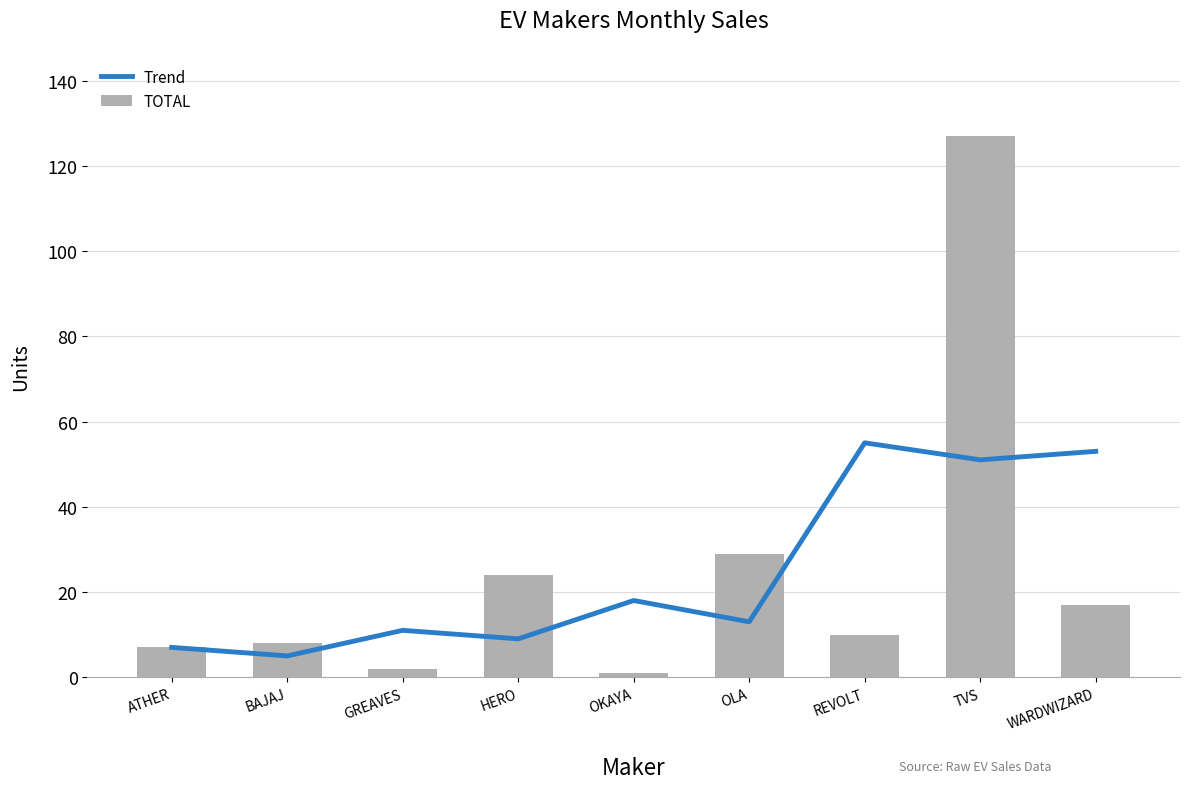

What is the value of the TOTAL bar at the 1st from the left?

7